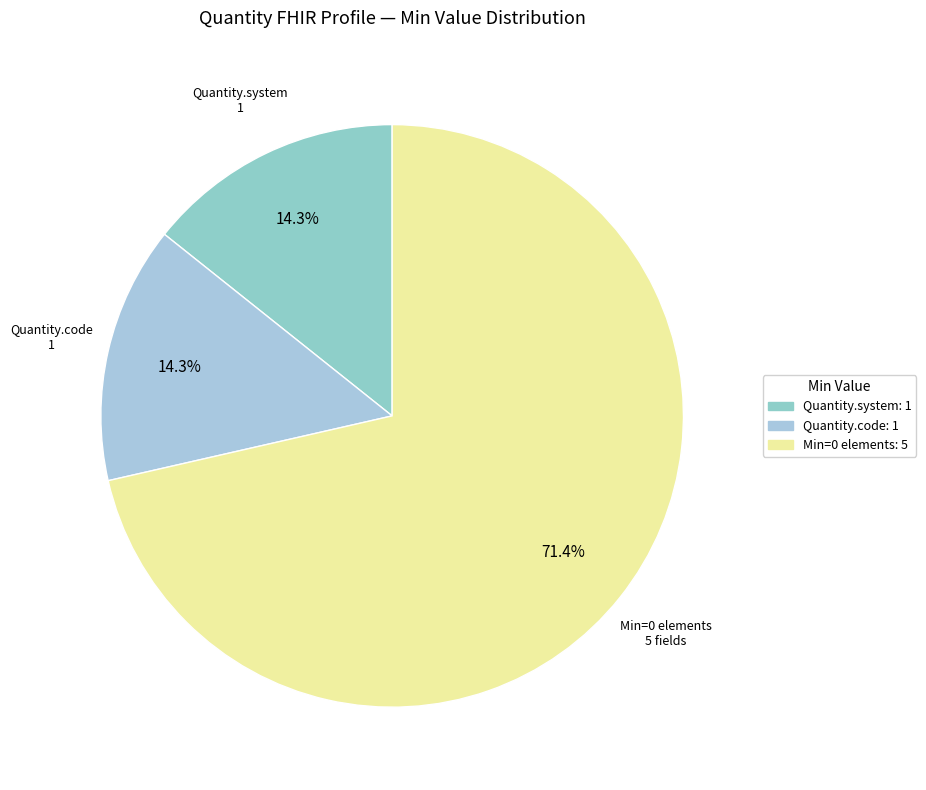

To the nearest percent, what is the average slice percentage?

33%